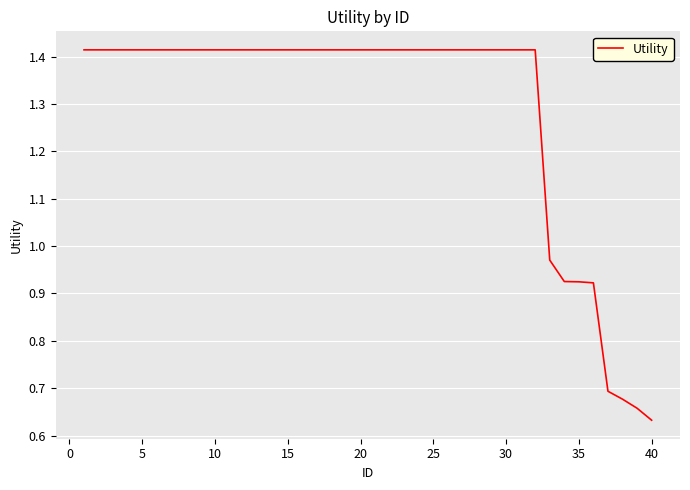

What is the difference between the maximum and minimum values?

0.8